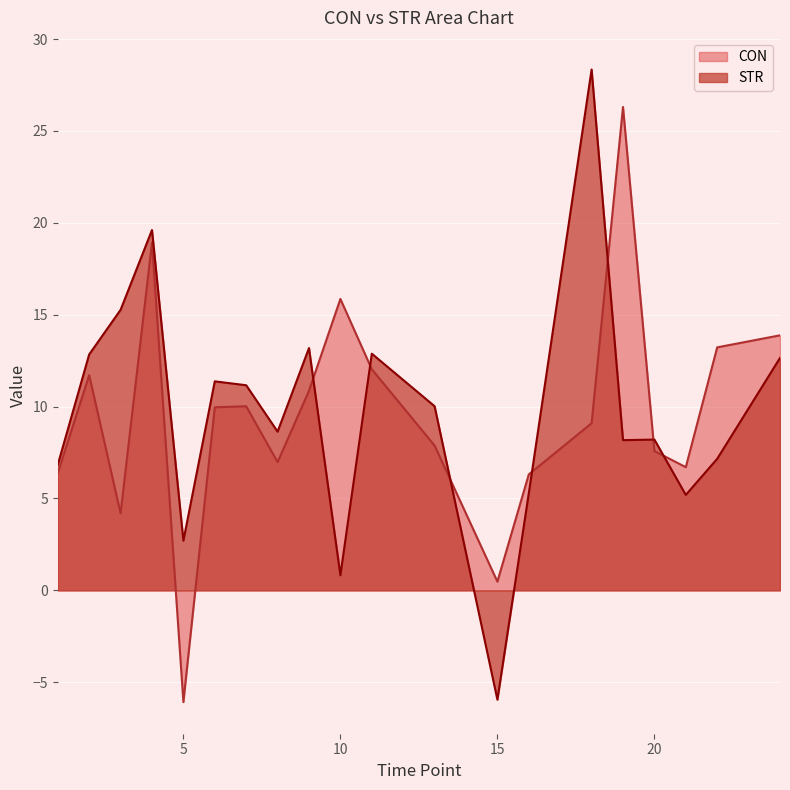

Is it true that STR equals 3.4 at 22?

False